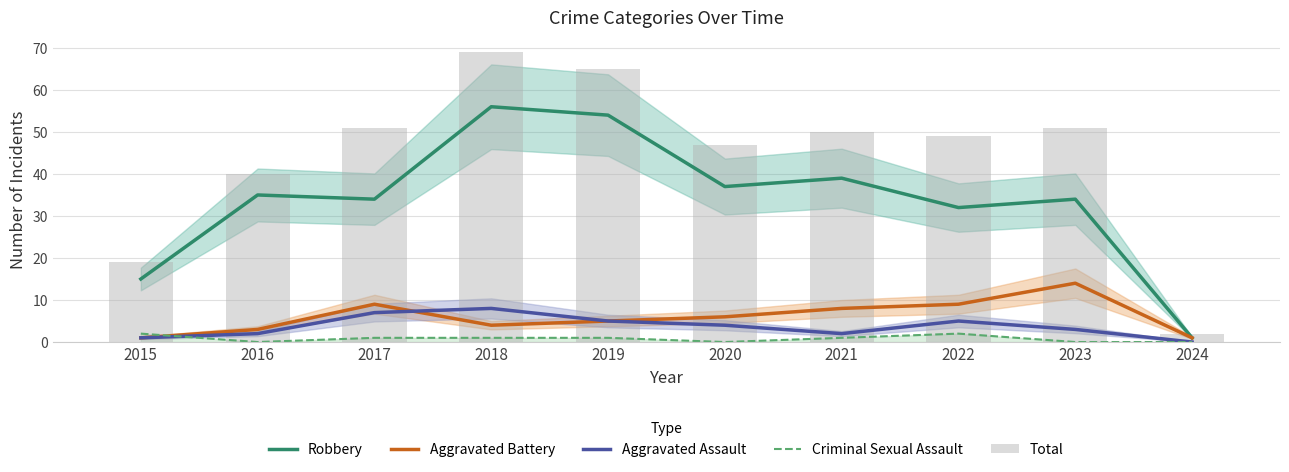

Which series has the largest range (max minus min)?

Total